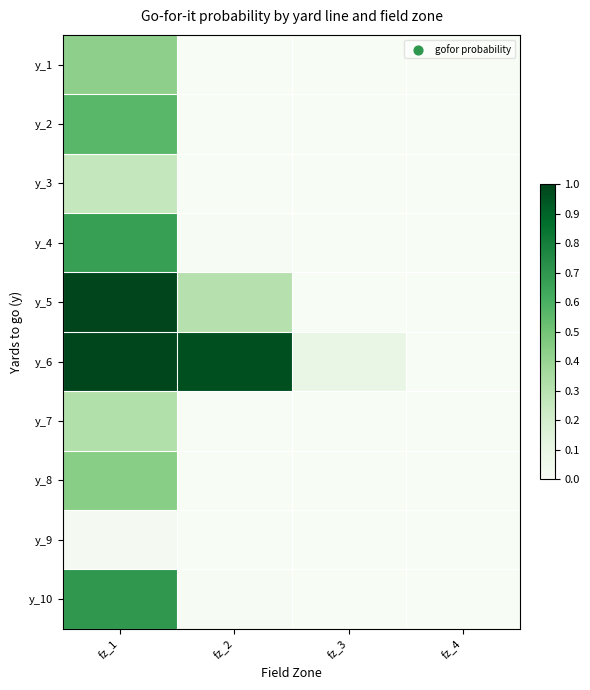

What is the spread (max minus min) of values at fz_2?

1.0